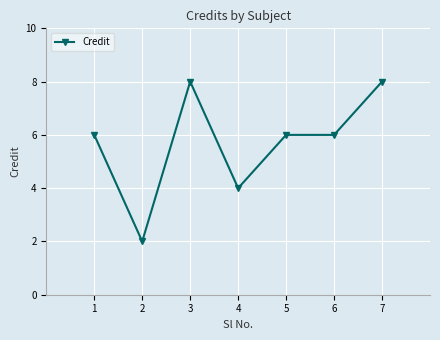

What is the ratio of the value at 1 to the value at 5?

1.0